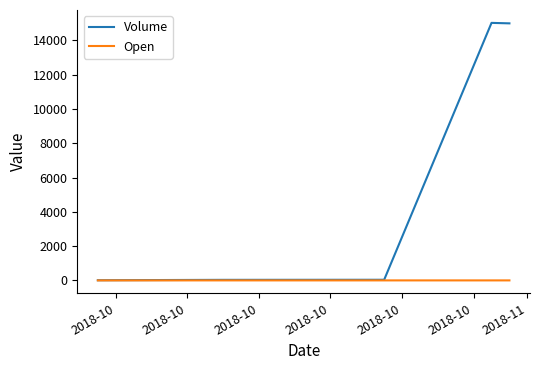

Which series has the widest spread of values?

Volume